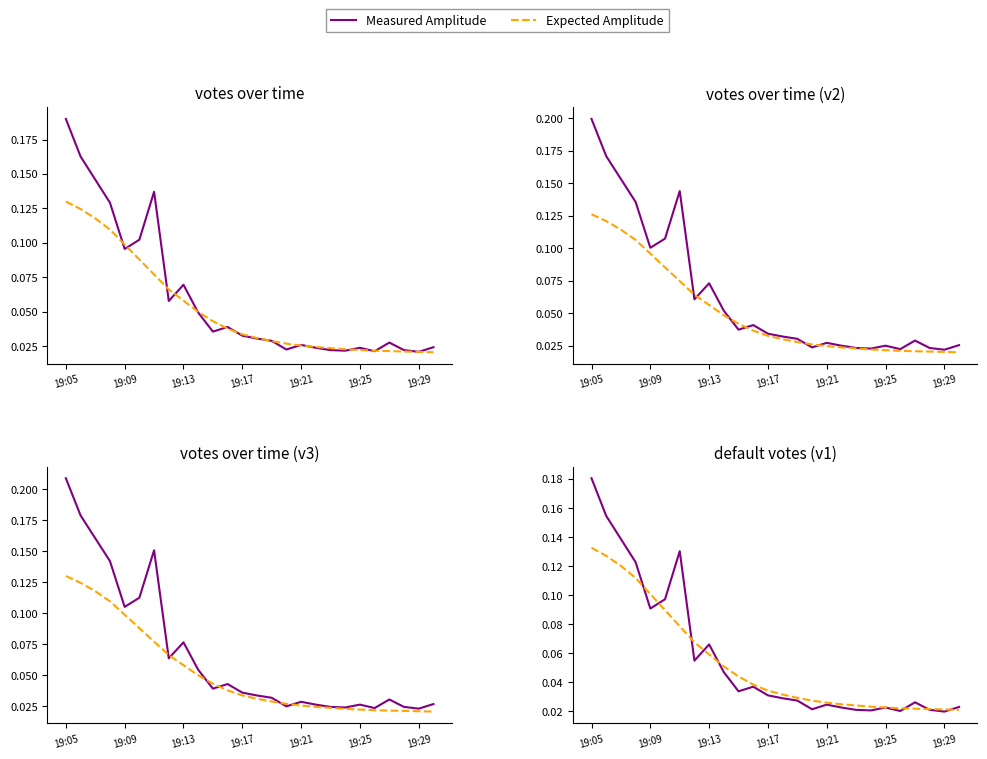

The Expected Amplitude series shows 0.2 at 19:09. True or false?

False